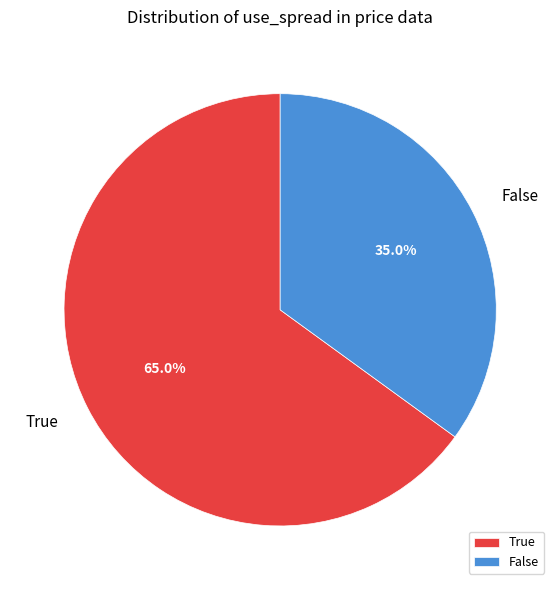

Which slice is the largest?

True